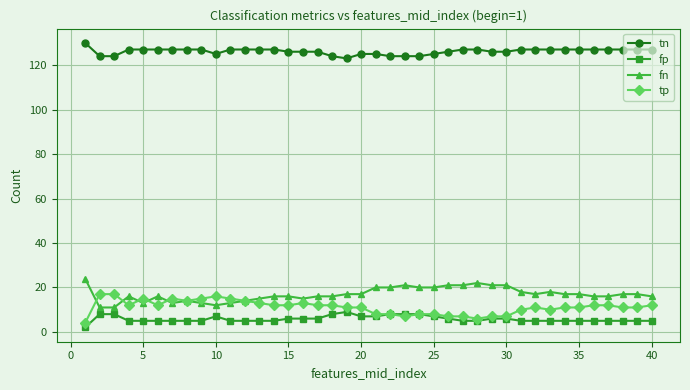

How many lines are shown in the chart?

4